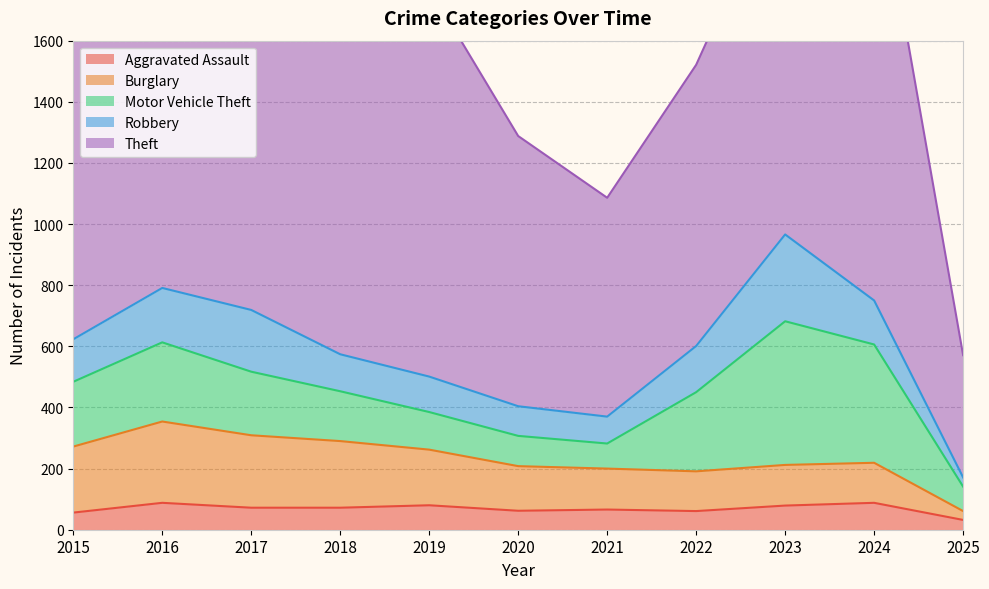

Which category has the lowest value in the Aggravated Assault series?

2025